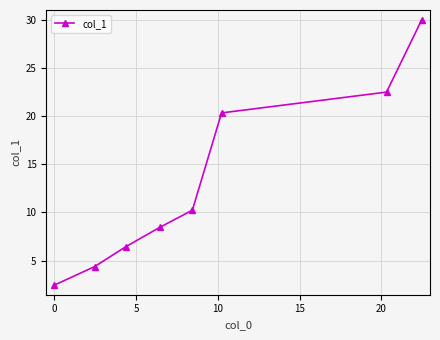

How many categories are shown in the chart?

8